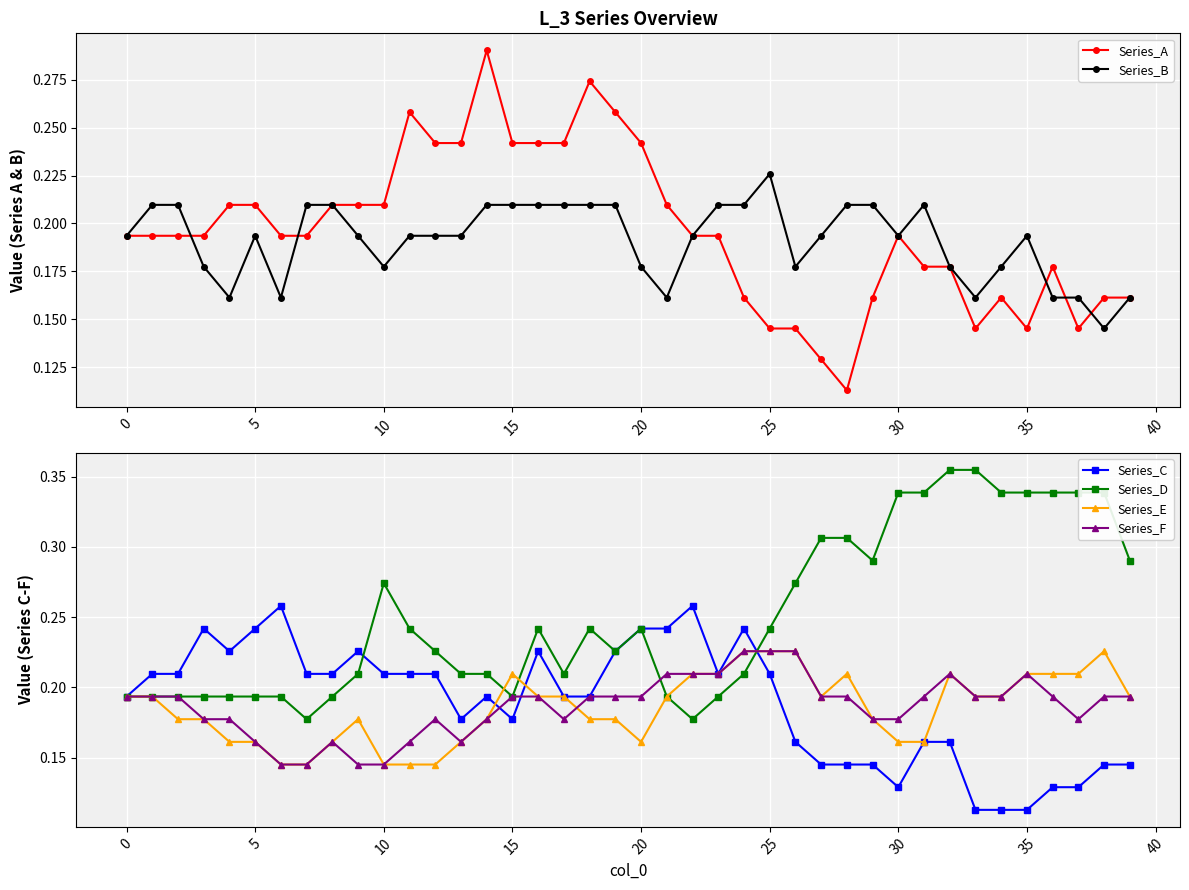

Count the Series_A values in the range 0 to 1.

40